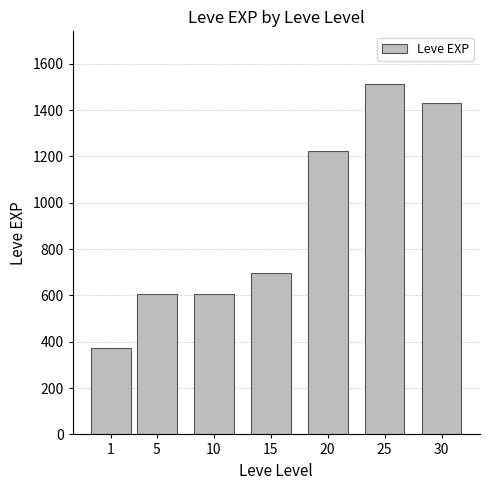

Read the value at 15.

698